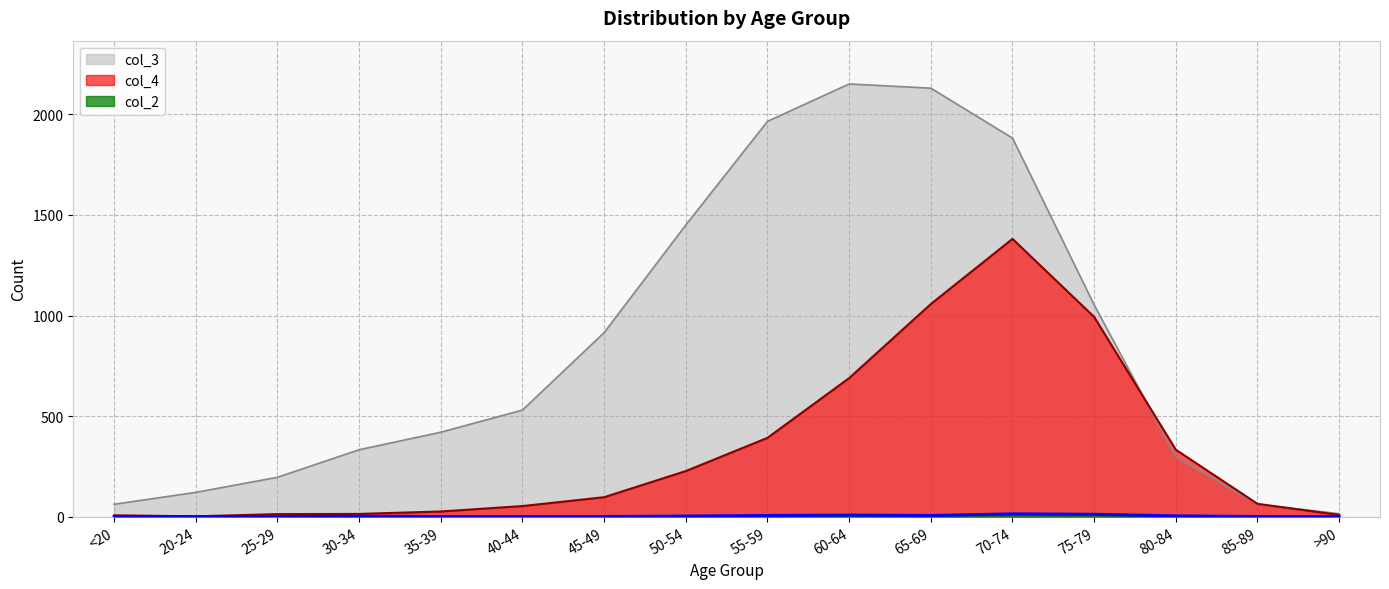

Between <20 and 50-54, which is larger?

50-54